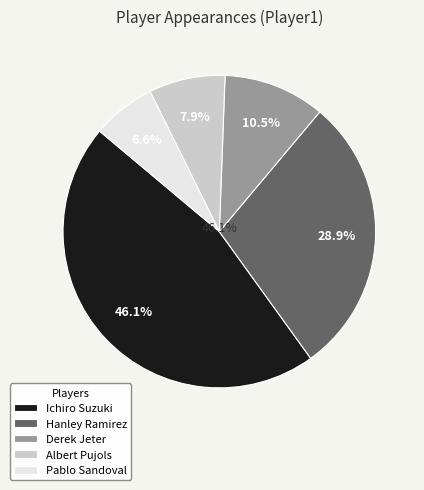

What is the ratio of the value at Albert Pujols to the value at Hanley Ramirez?

0.3